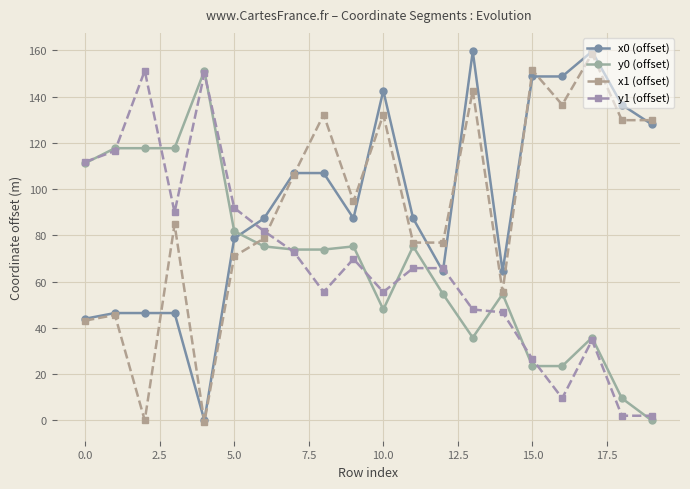

Reading left to right, extract all data points from this chart.

x0 (offset): 44.0	46.4	46.4	46.4	0.0	78.7	87.3	106.9	106.9	87.3	142.6	87.3	64.4	159.5	64.4	148.7	148.7	159.5	136.5	128.0
y0 (offset): 111.2	117.7	117.7	117.7	151.2	81.8	75.2	73.9	73.9	75.2	48.0	75.2	54.7	35.8	54.7	23.5	23.5	35.8	9.6	0.0
x1 (offset): 43.2	45.6	0.0	84.8	-0.8	70.9	78.7	106.2	132.2	94.7	132.2	76.9	76.9	142.6	55.6	151.4	136.5	158.5	129.8	129.8
y1 (offset): 111.8	116.5	151.2	90.0	150.1	91.9	81.8	72.9	55.5	69.8	55.5	65.8	65.8	48.0	46.7	26.5	9.6	34.7	2.0	2.0